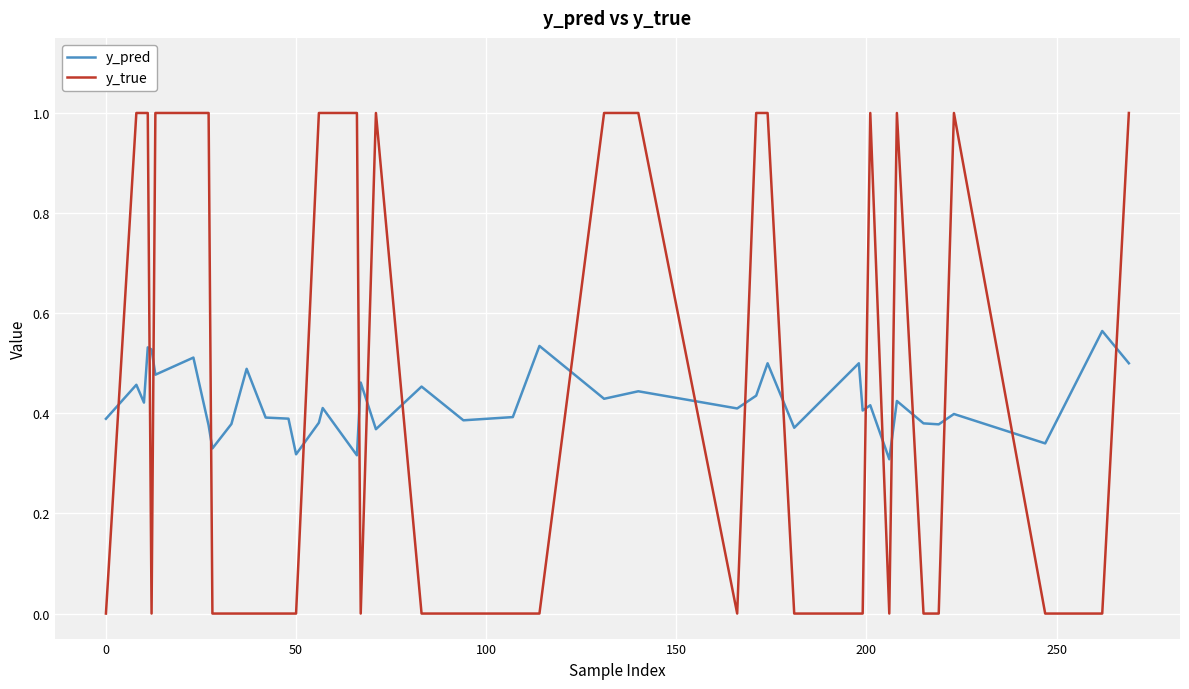

List the series in order of their peak value, lowest first.

y_pred, y_true